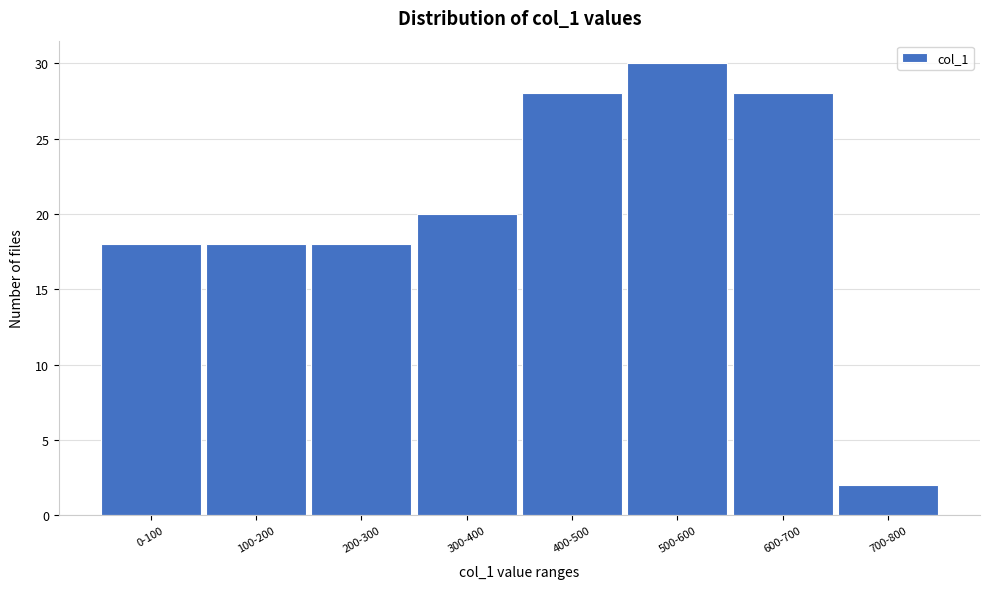

Reading left to right, what are all the values shown in this chart?

18	18	18	20	28	30	28	2